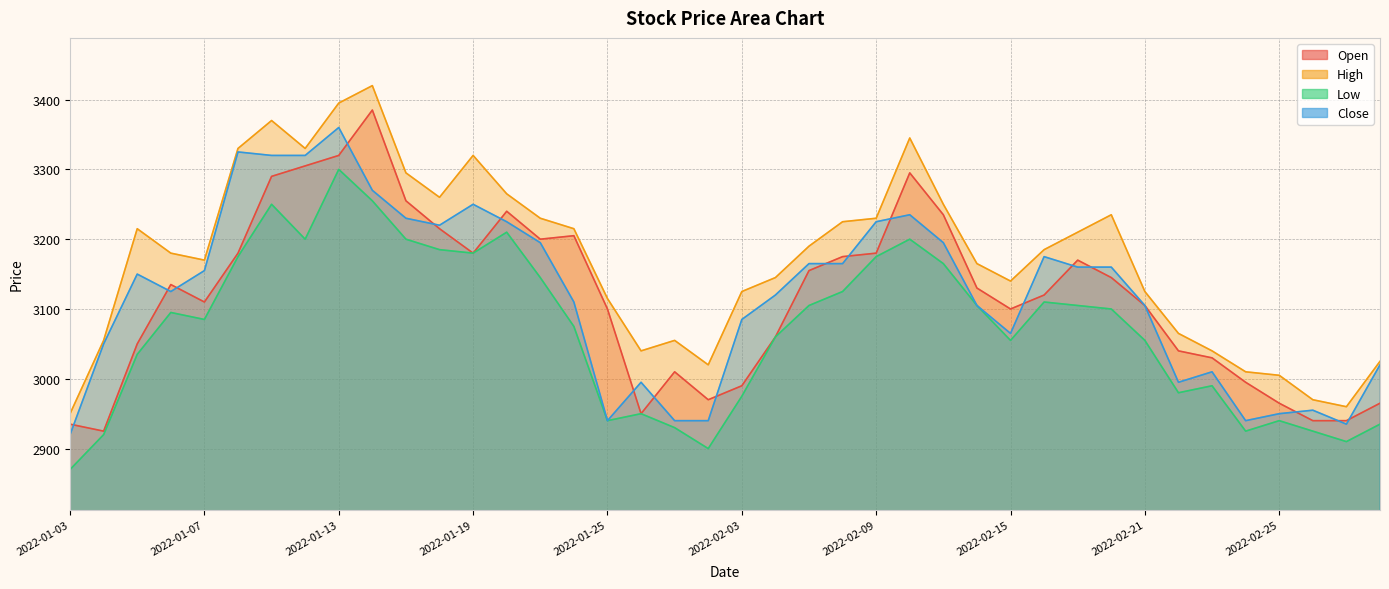

Reading left to right, transcribe all the data shown in this chart.

Open: 2935	2925	3050	3135	3110	3180	3290	3305	3320	3385	3255	3215	3180	3240	3200	3205	3100	2950	3010	2970	2990	3060	3155	3175	3180	3295	3235	3130	3100	3120	3170	3145	3105	3040	3030	2995	2965	2940	2940	2965
High: 2950	3055	3215	3180	3170	3330	3370	3330	3395	3420	3295	3260	3320	3265	3230	3215	3115	3040	3055	3020	3125	3145	3190	3225	3230	3345	3250	3165	3140	3185	3210	3235	3125	3065	3040	3010	3005	2970	2960	3025
Low: 2870	2920	3035	3095	3085	3175	3250	3200	3300	3255	3200	3185	3180	3210	3145	3075	2940	2950	2930	2900	2975	3060	3105	3125	3175	3200	3165	3105	3055	3110	3105	3100	3055	2980	2990	2925	2940	2925	2910	2935
Close: 2920	3050	3150	3125	3155	3325	3320	3320	3360	3270	3230	3220	3250	3225	3195	3110	2940	2995	2940	2940	3085	3120	3165	3165	3225	3235	3195	3105	3065	3175	3160	3160	3105	2995	3010	2940	2950	2955	2935	3020